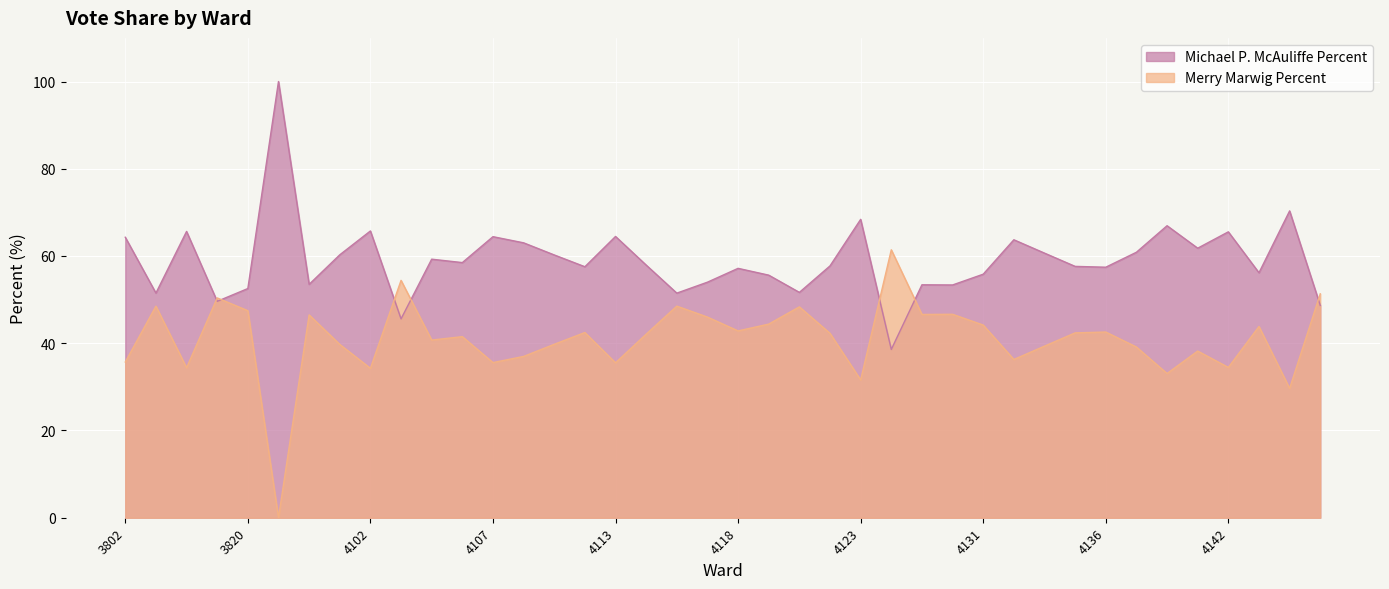

What is the difference between the maximum and minimum values in the Michael P. McAuliffe Percent series?

61.4